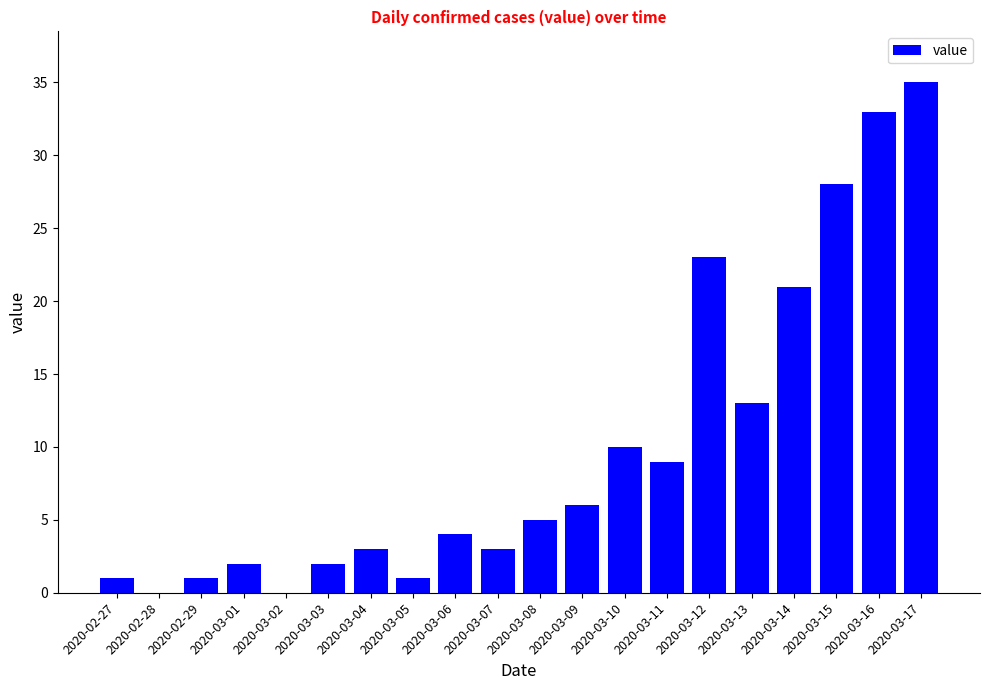

Are the bars horizontal?

No